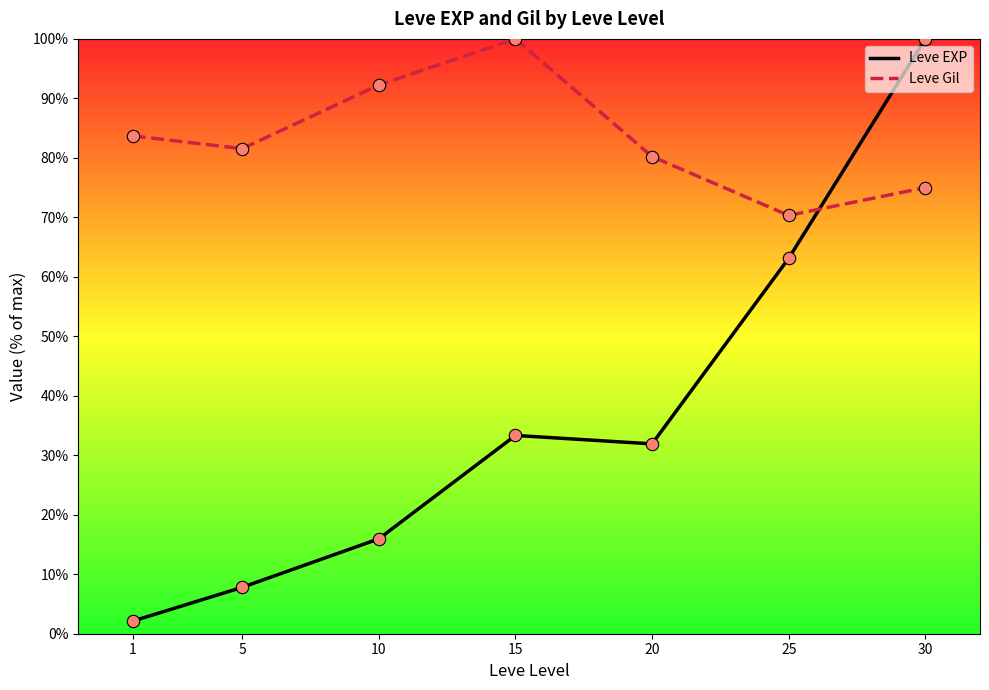

Which series contains the lowest Y value?

Leve EXP